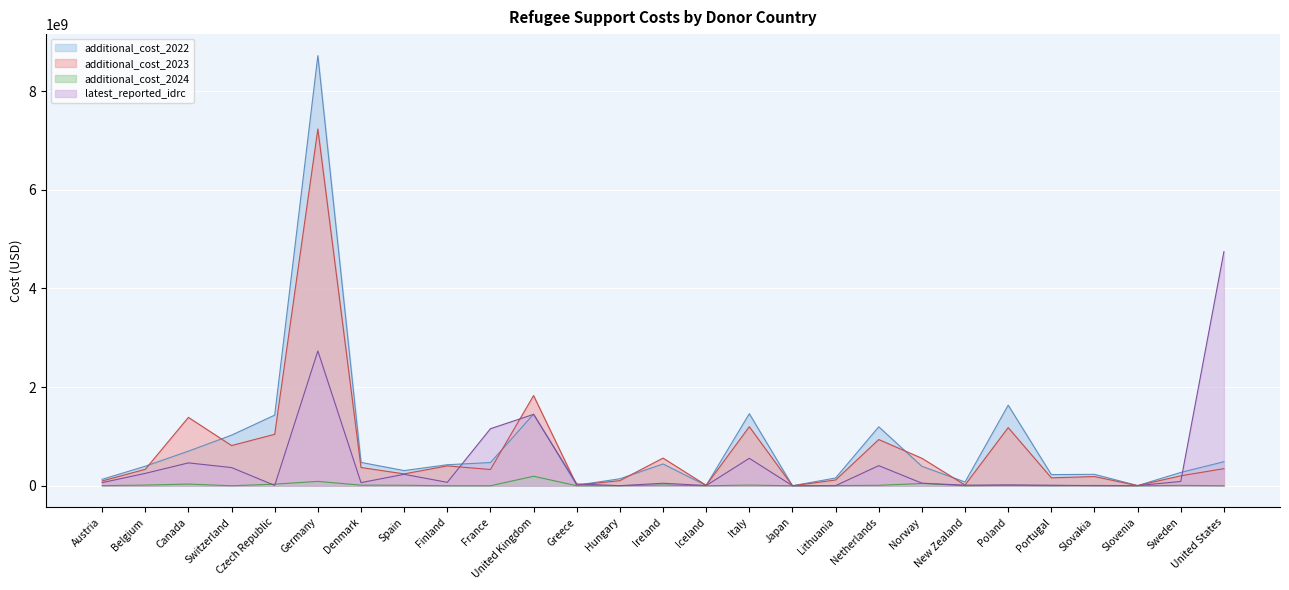

The value of additional_cost_2023 at Lithuania is 116636779.8. True or false?

True